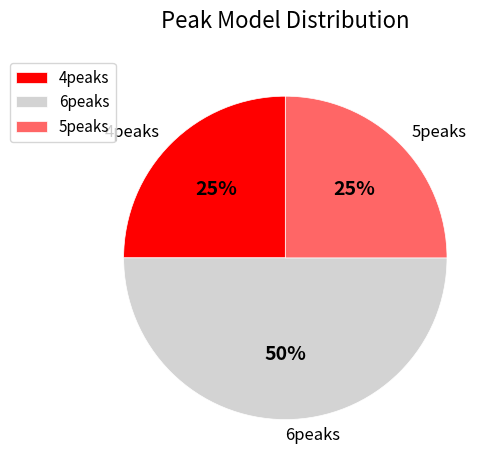

True or false: 5peaks accounts for 25% of the total.

True